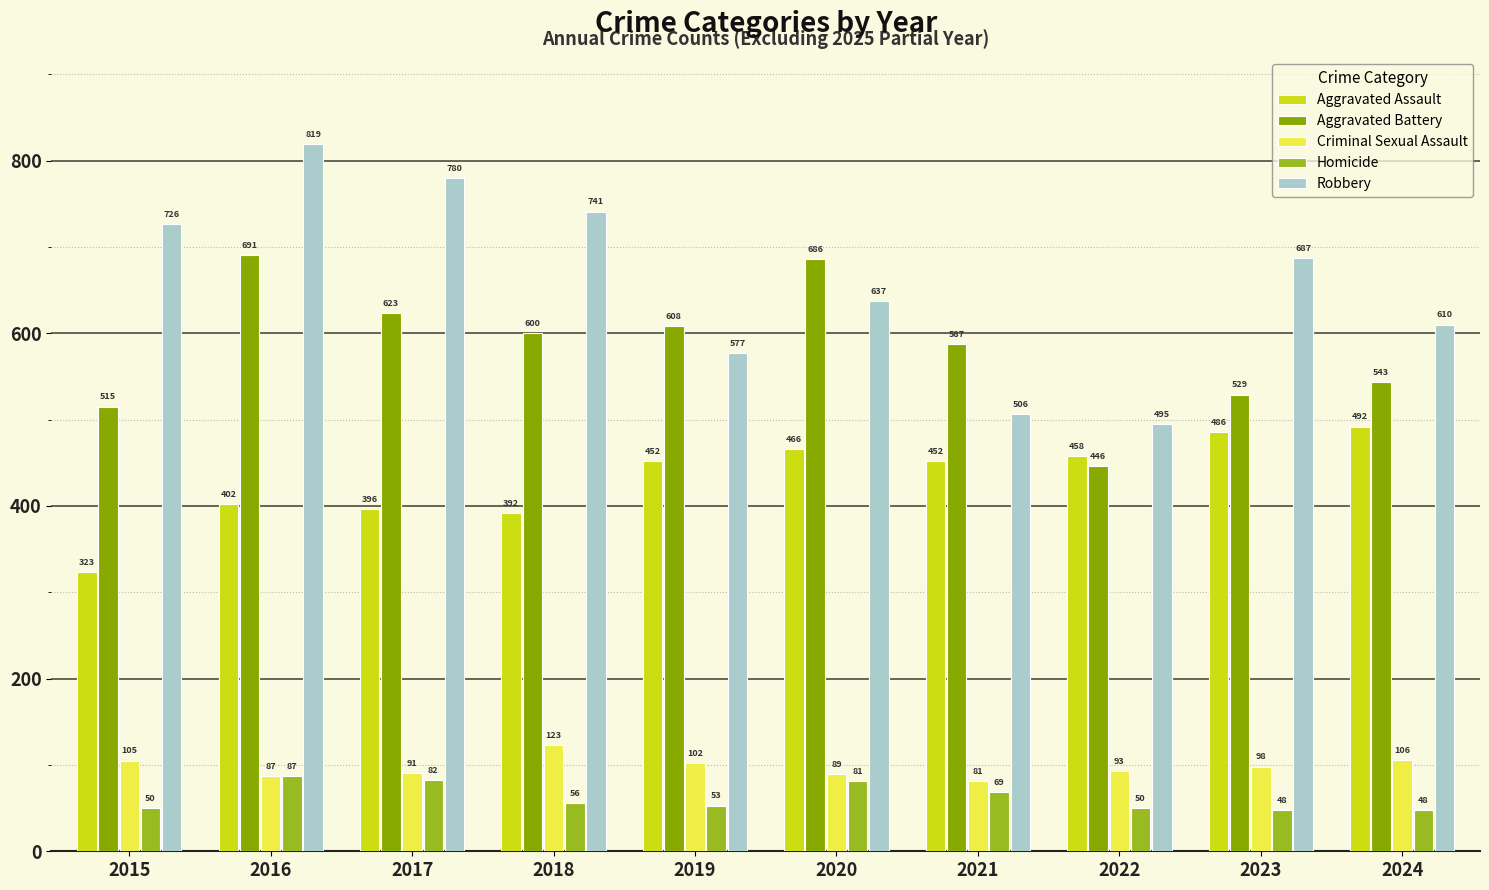

Reading left to right, what are all the values shown in this chart?

Aggravated Assault: 323	402	396	392	452	466	452	458	486	492
Aggravated Battery: 515	691	623	600	608	686	587	446	529	543
Criminal Sexual Assault: 105	87	91	123	102	89	81	93	98	106
Homicide: 50	87	82	56	53	81	69	50	48	48
Robbery: 726	819	780	741	577	637	506	495	687	610